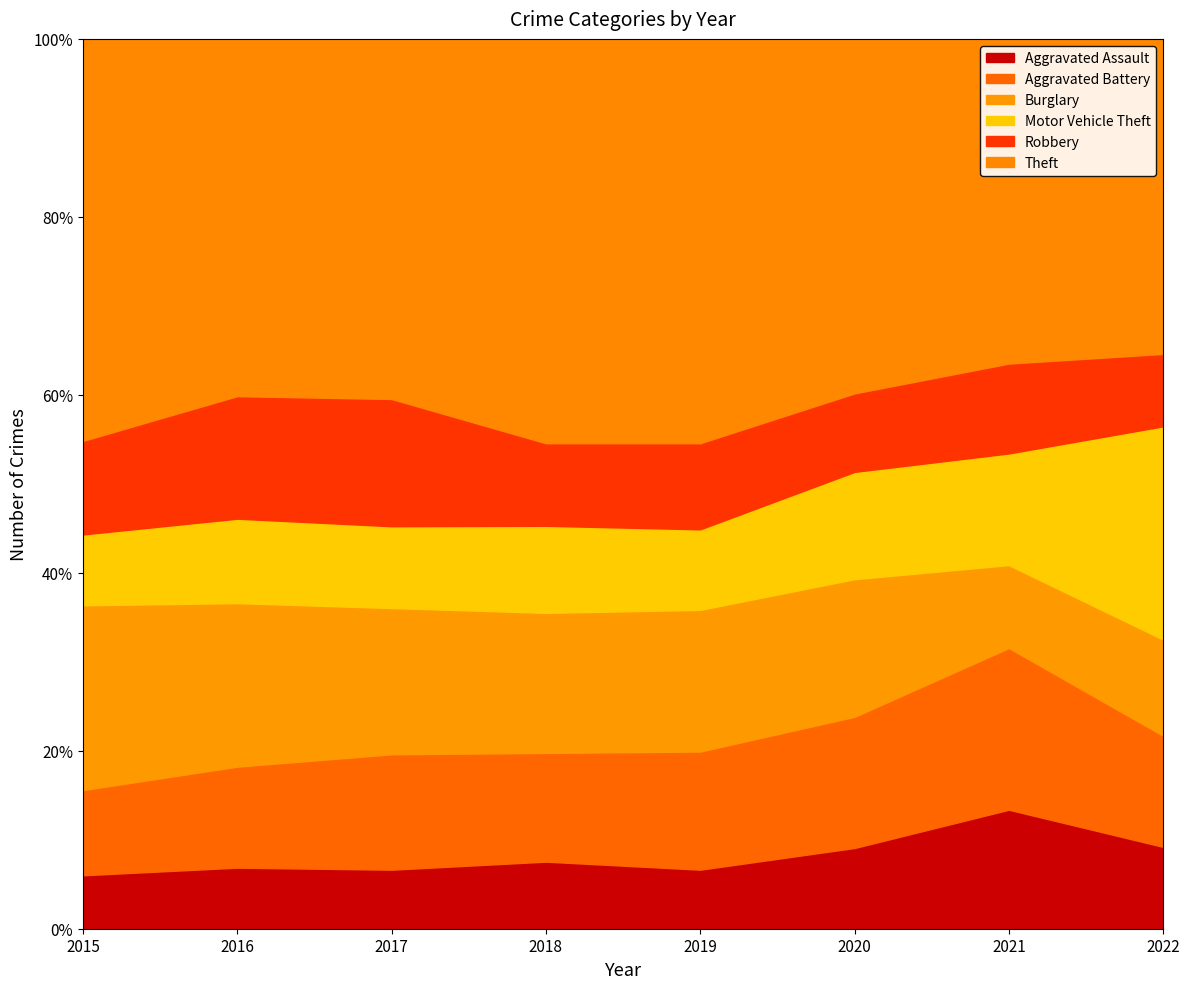

What are all the series names shown in the legend?

Aggravated Assault, Aggravated Battery, Burglary, Motor Vehicle Theft, Robbery, Theft